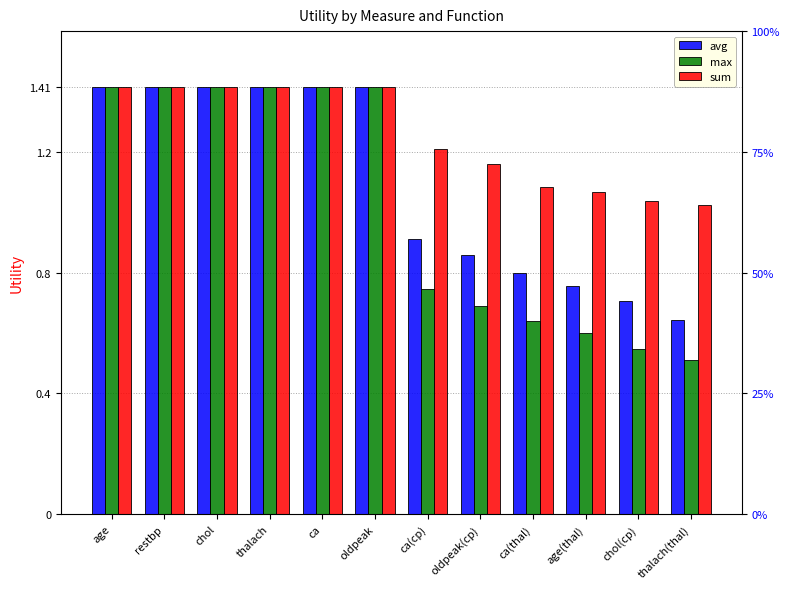

What is the difference between the second highest and minimum values in the sum series?

0.4